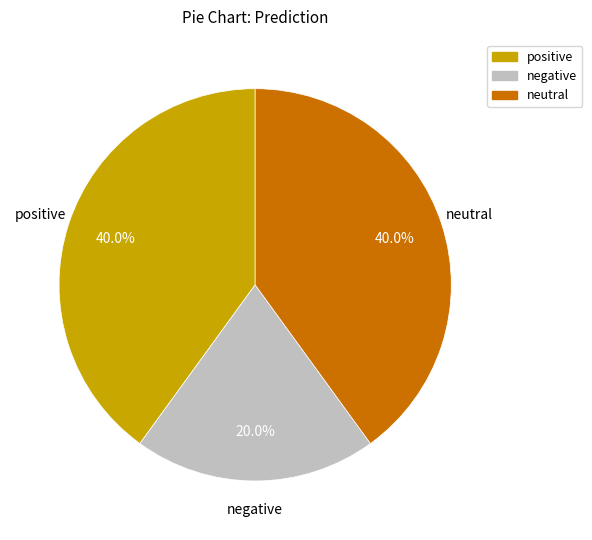

Between positive and negative, which is larger?

positive